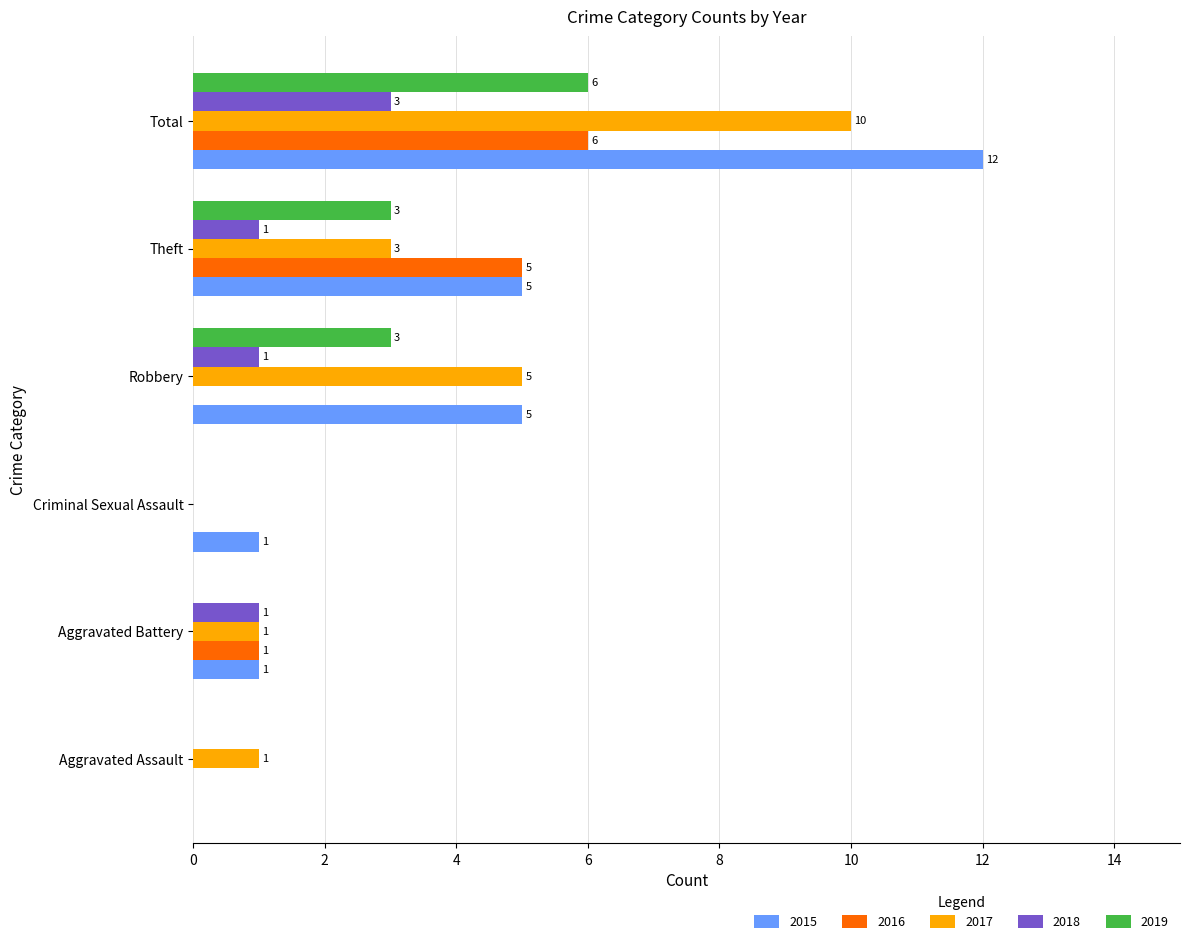

At which label is 2017 closest to 5?

Robbery